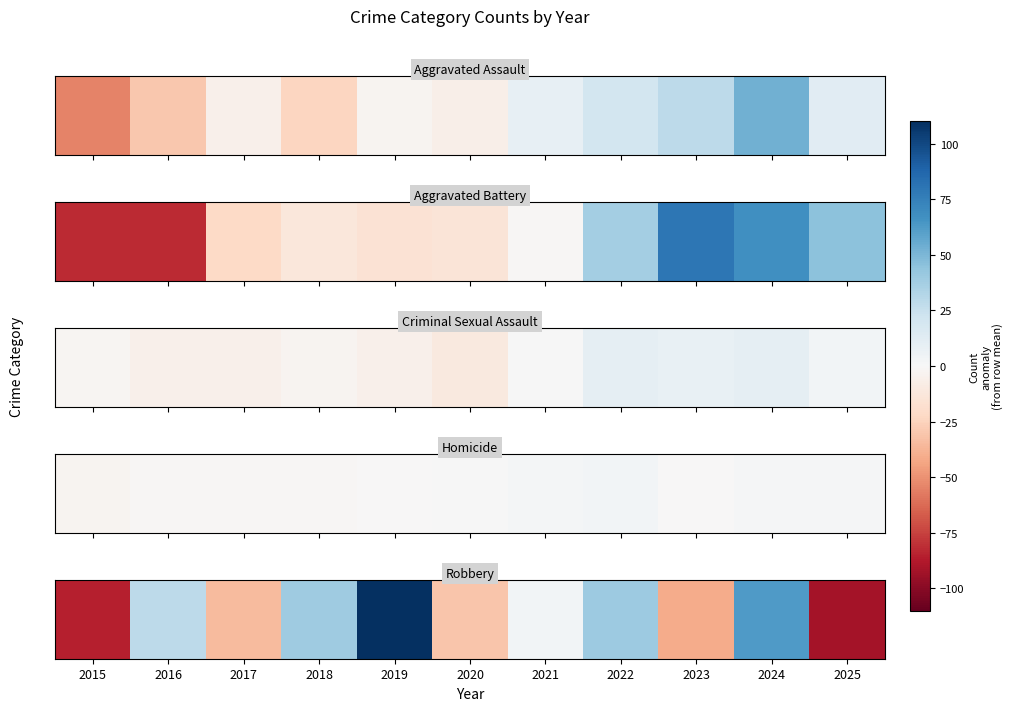

What is the minimum value shown in the chart?

-91.8